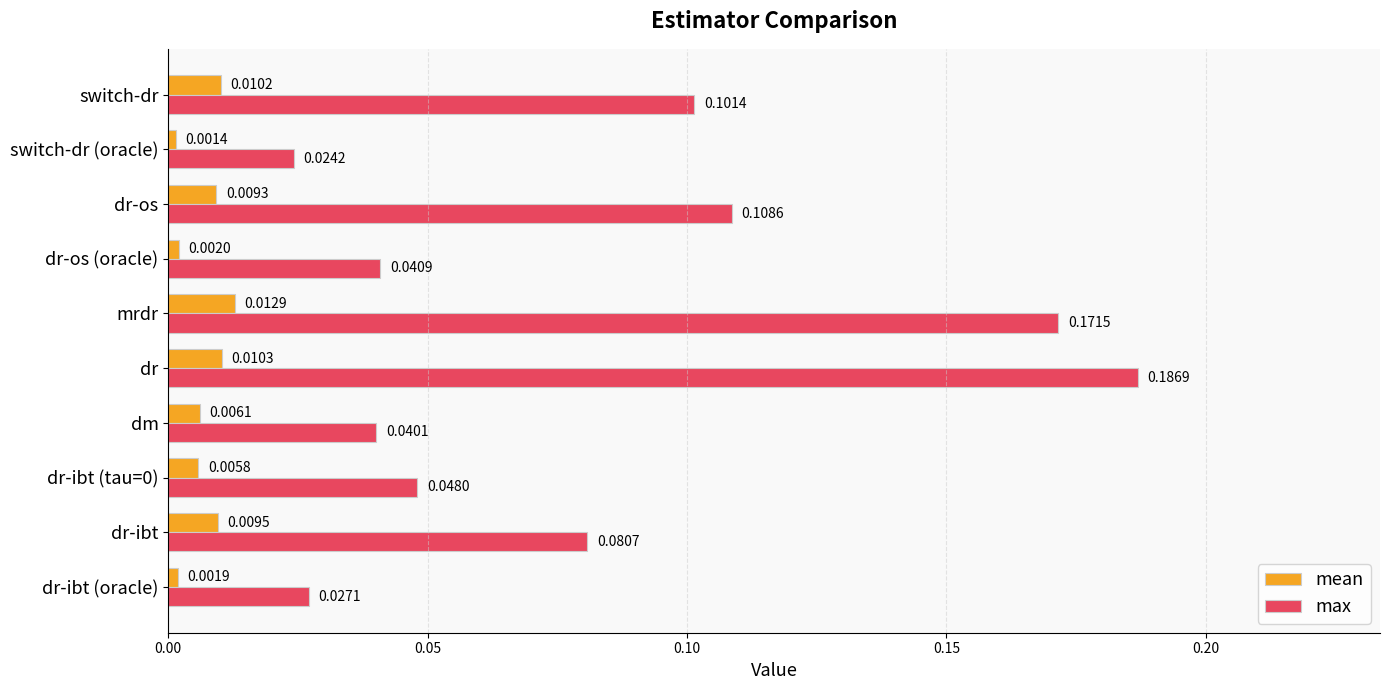

Which category has the lowest value in the mean series?

switch-dr (oracle)